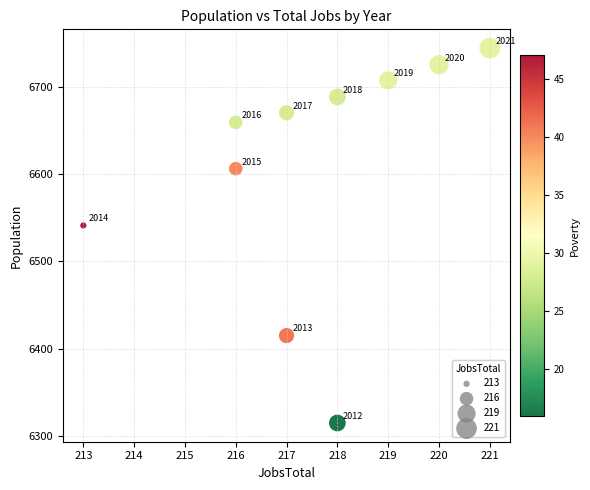

What Y value in the scatter plot is closest to 6529?

6541